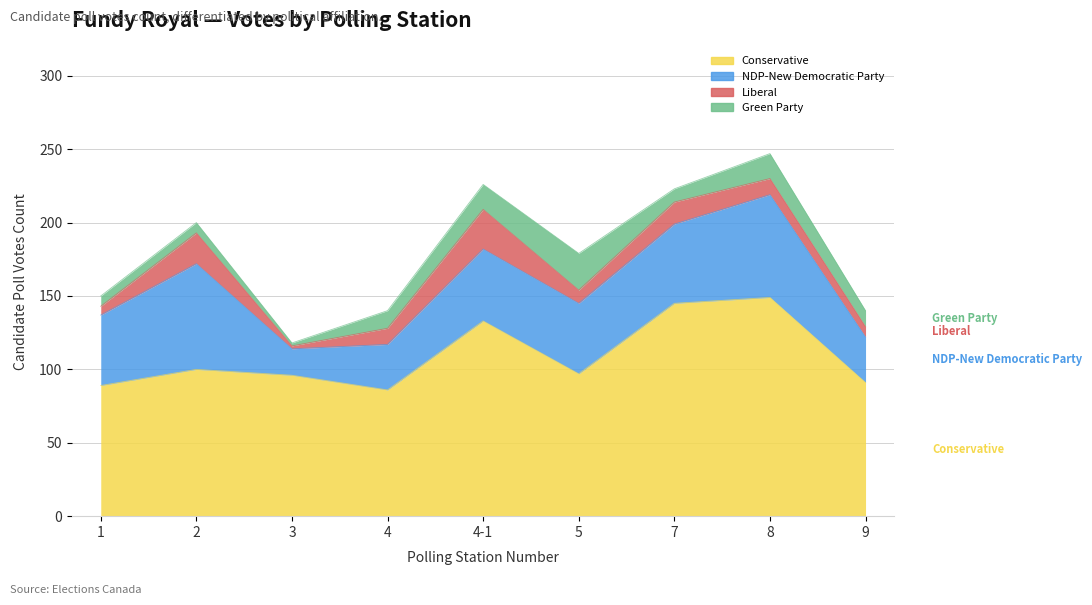

At which category is the sum across all series the highest?

8